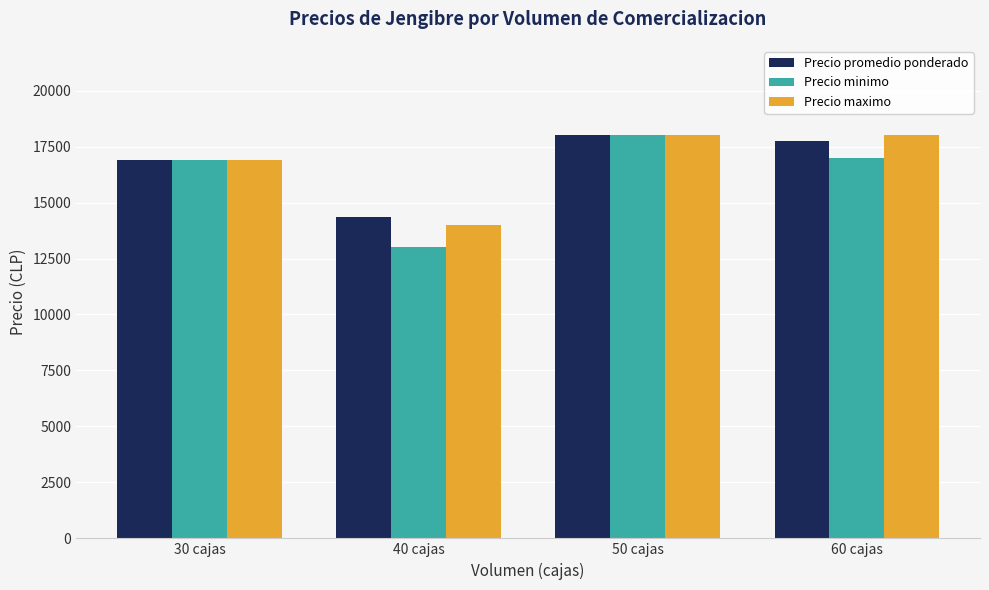

Where is Precio promedio ponderado nearest to the value 16166?

30 cajas